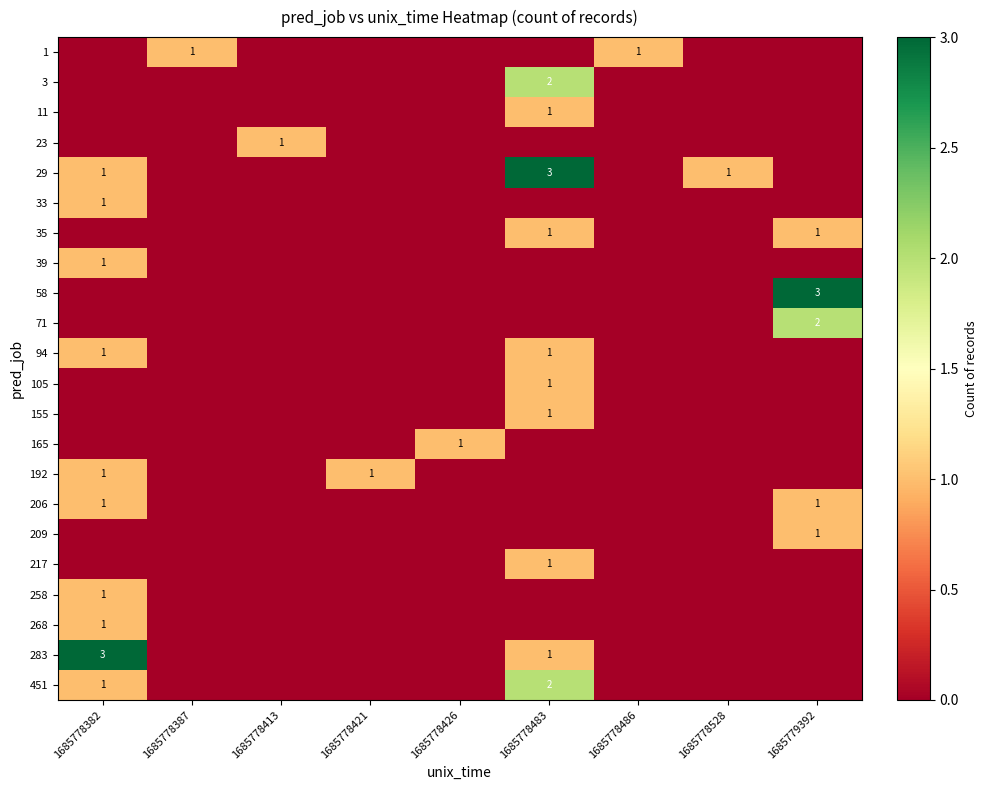

The 217 series shows 2 at 1685778483. True or false?

False